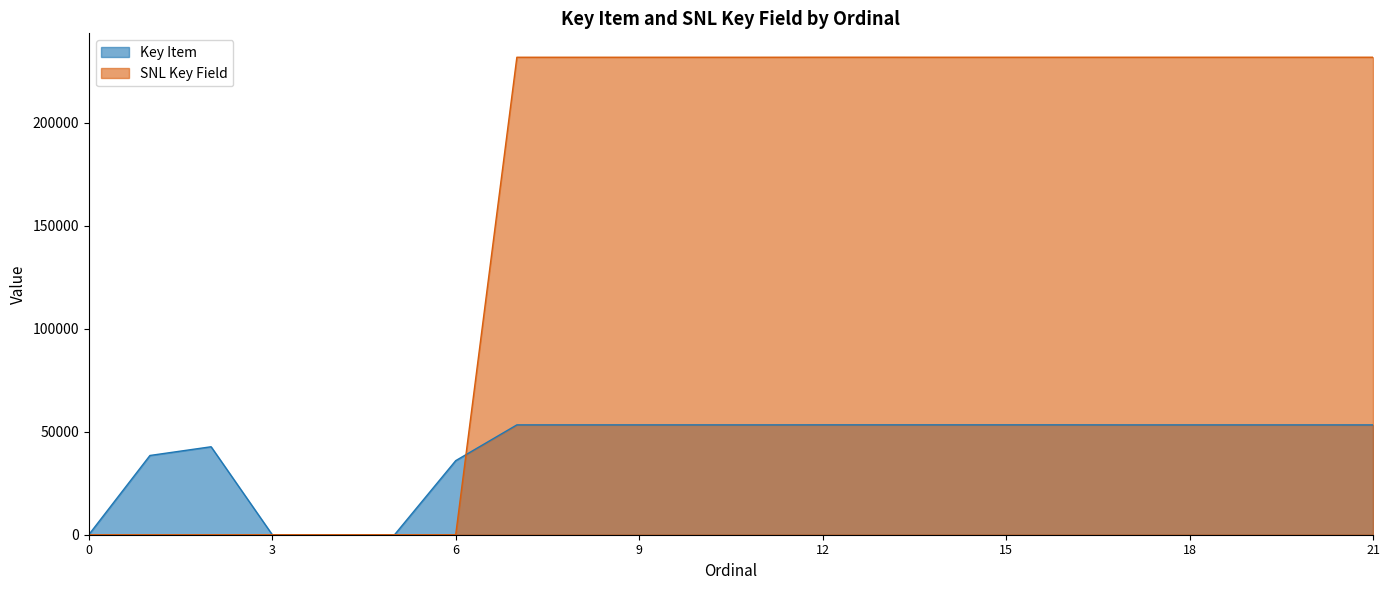

After their last crossing, which series has the higher values: SNL Key Field or Key Item?

SNL Key Field